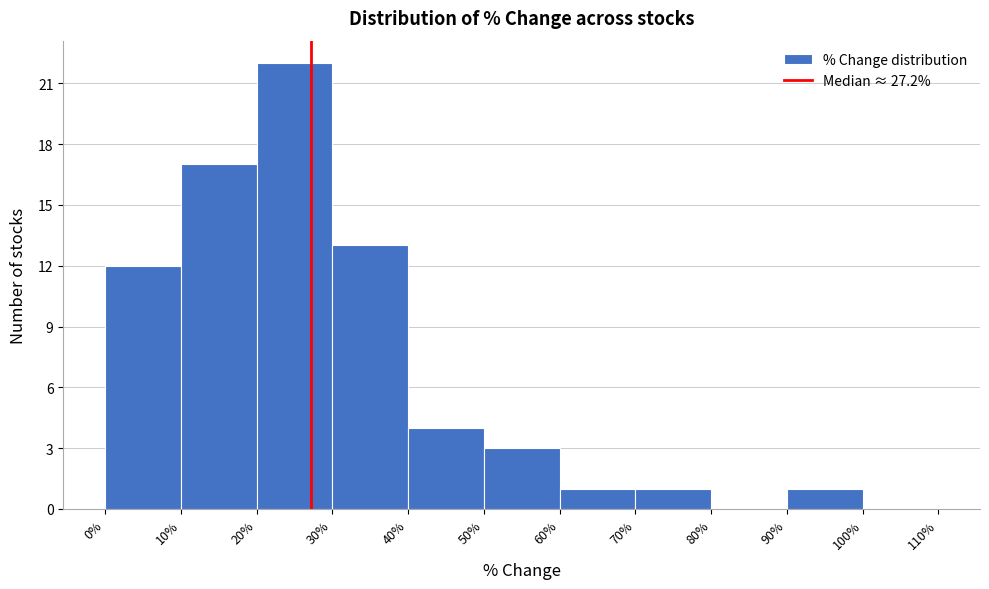

What is the height of the bar covering 90% to 100% on the x-axis? The values are not printed on the chart, so give them approximately, as read against the axis.

1